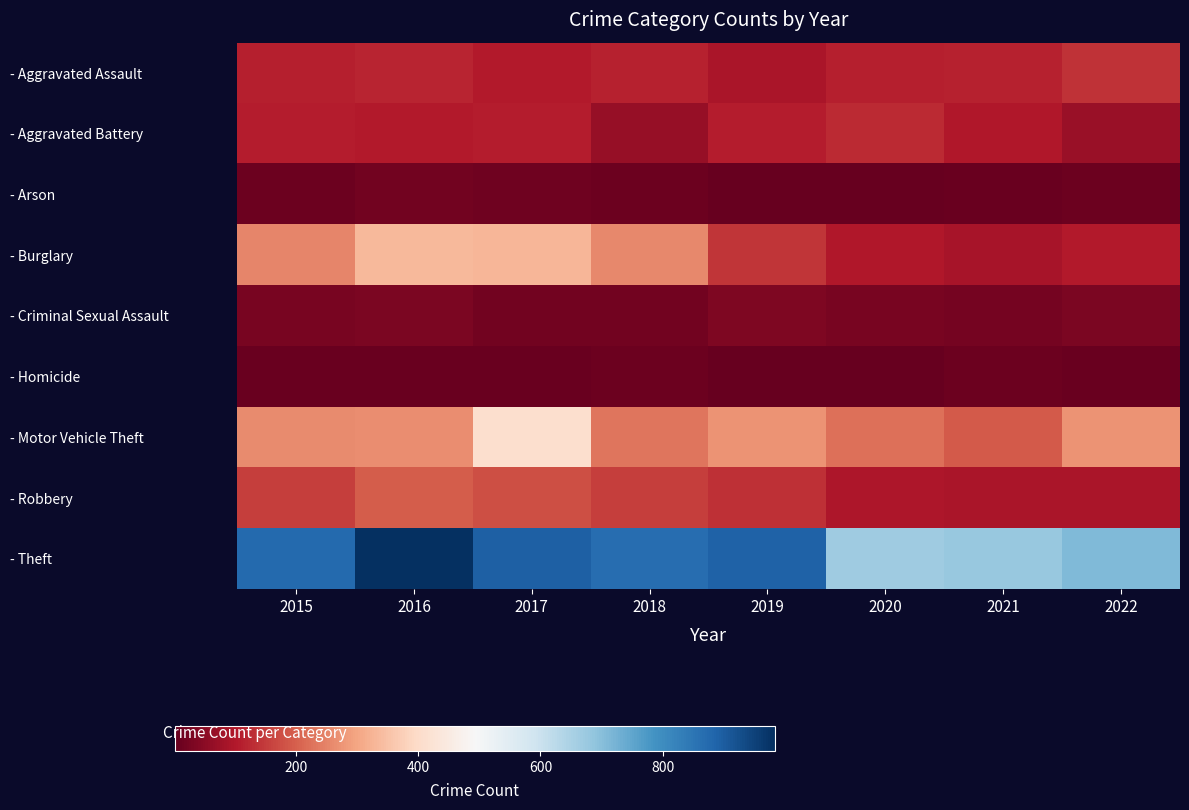

What is the spread (max minus min) of values at 2015?

865